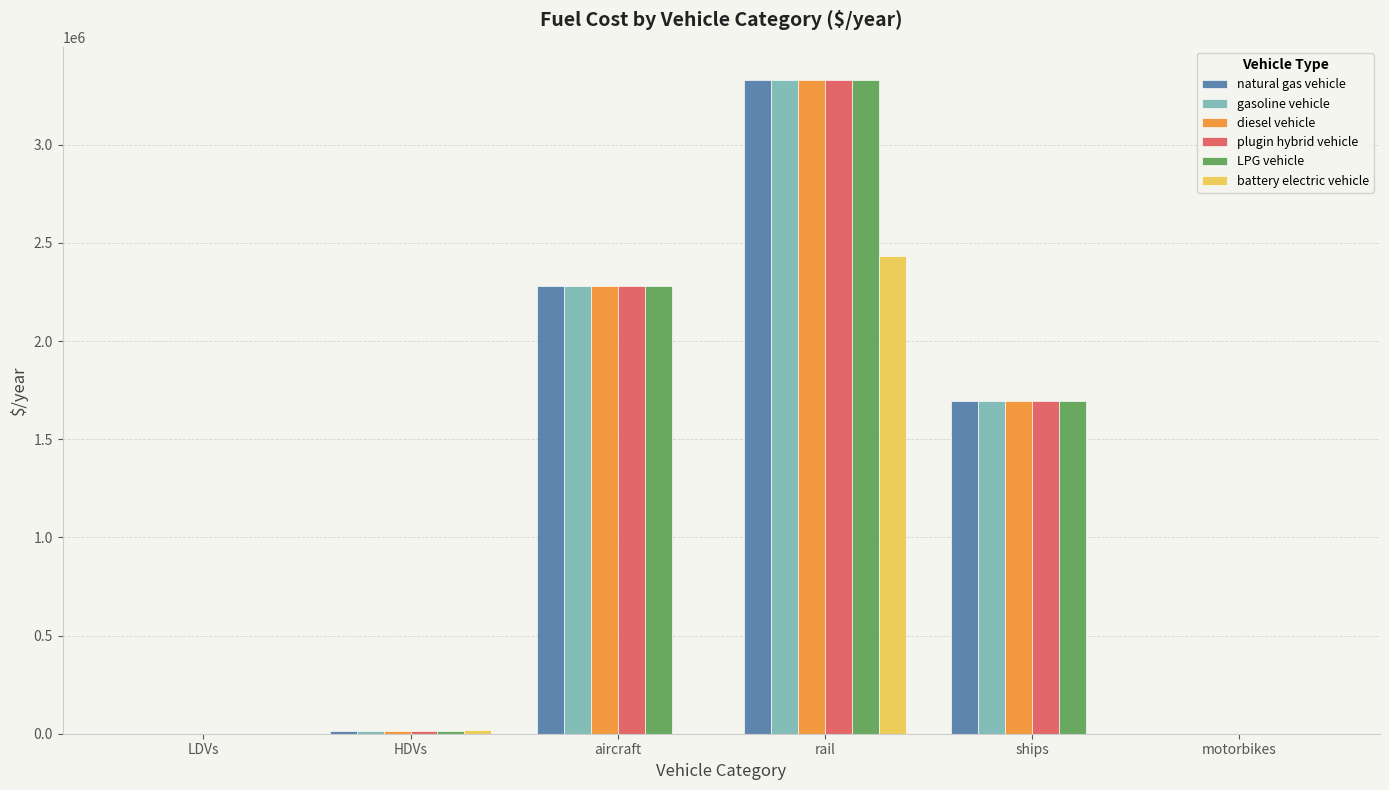

Is the value of gasoline vehicle at motorbikes greater than the value of diesel vehicle at aircraft?

No